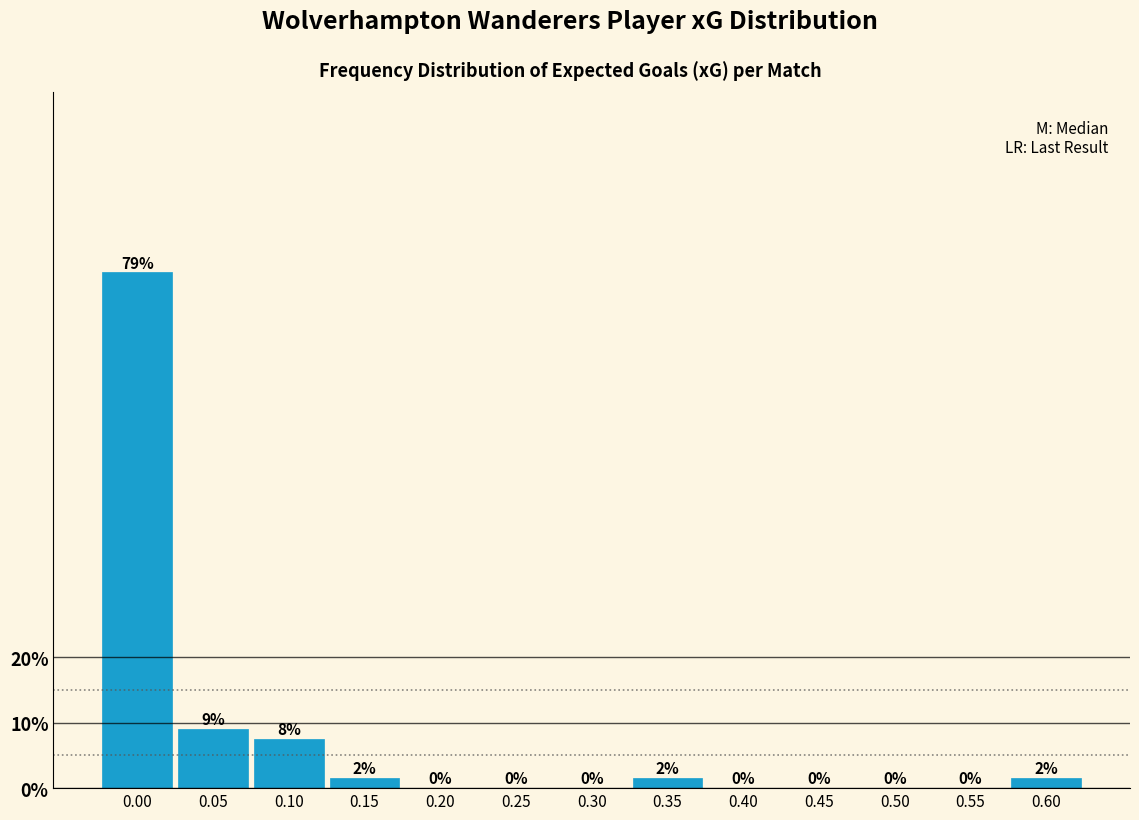

Between 0.45 and 0.35, which is larger?

0.35